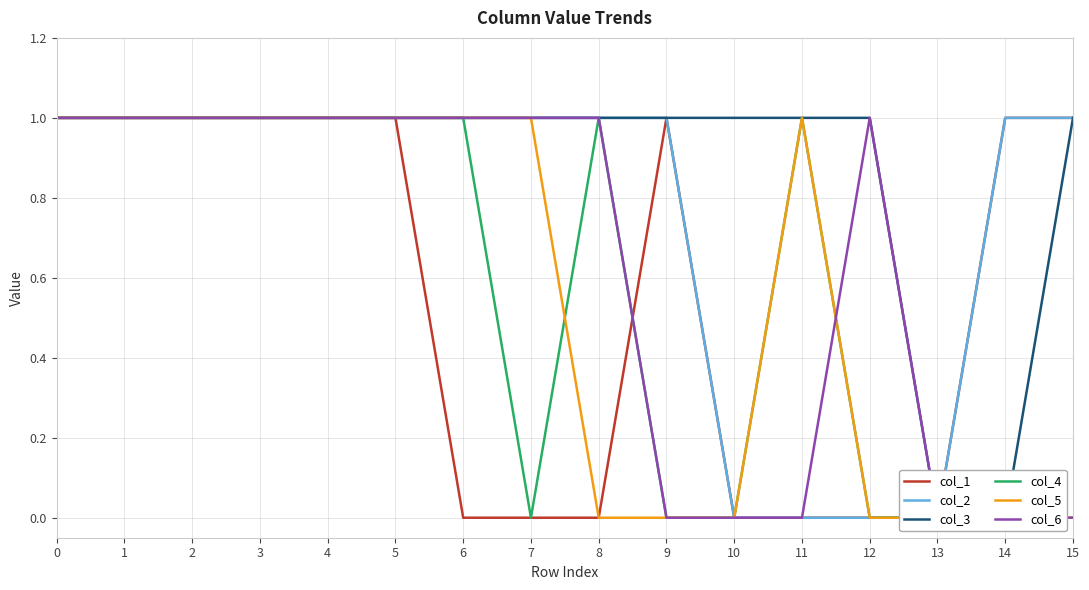

True or false: col_6 and col_2 cross at least once.

False